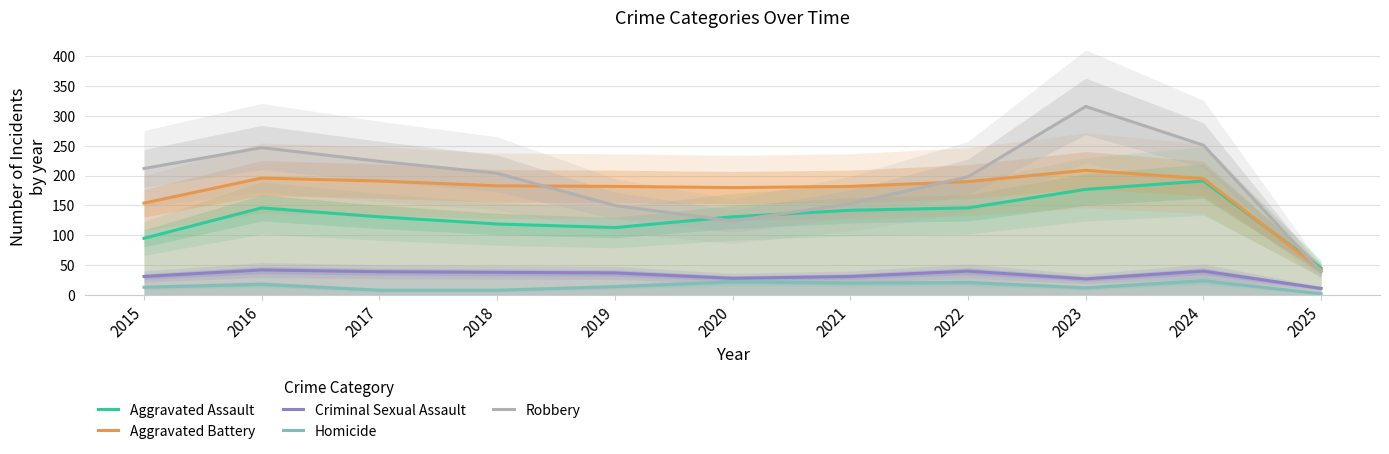

Which category has the highest value across all series?

2023